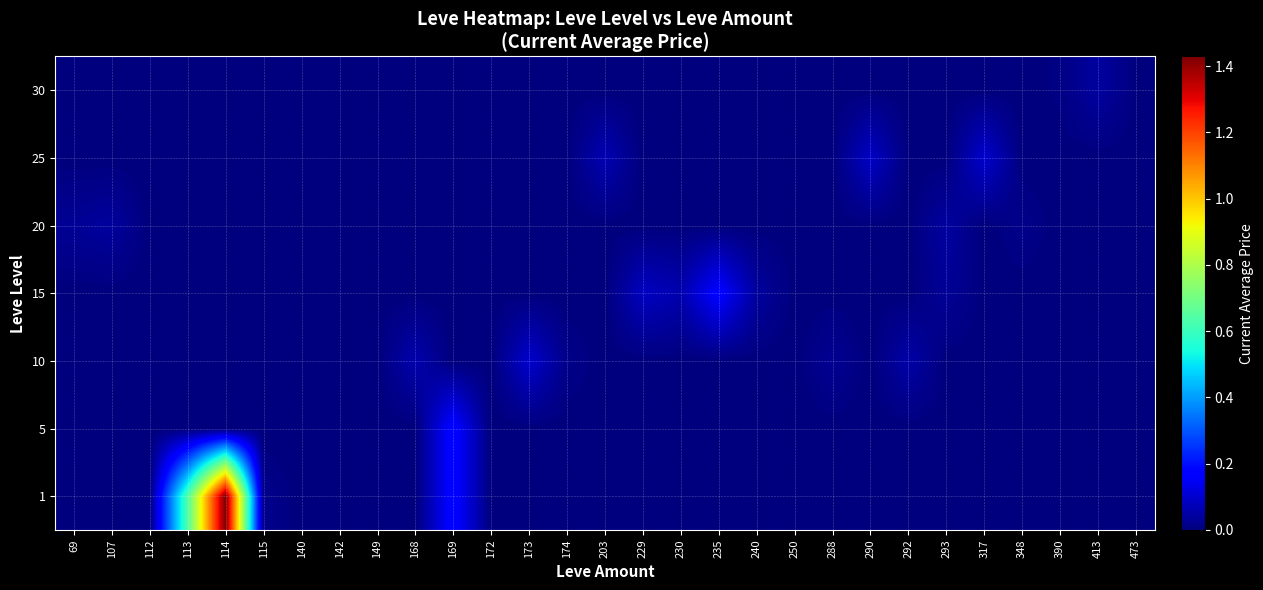

Reading left to right, list all the values displayed in this chart.

1: 69=0.0	107=0.0	112=1550.4	113=635202.2	114=1429067.0	115=17460.6	140=425.0	142=5000.0	149=0.0	168=0.0	169=183644.6	172=0.0	173=0.0	174=0.0	203=0.0	229=0.0	230=0.0	235=0.0	240=0.0	250=0.0	288=0.0	290=0.0	292=0.0	293=0.0	317=0.0	348=0.0	390=0.0	413=0.0	473=0.0
5: 69=0.0	107=0.0	112=0.0	113=0.0	114=0.0	115=0.0	140=425.0	142=5000.0	149=0.0	168=0.0	169=183644.6	172=0.0	173=0.0	174=0.0	203=0.0	229=0.0	230=0.0	235=0.0	240=0.0	250=0.0	288=0.0	290=0.0	292=0.0	293=0.0	317=0.0	348=0.0	390=0.0	413=0.0	473=0.0
10: 69=0.0	107=0.0	112=0.0	113=0.0	114=0.0	115=0.0	140=0.0	142=0.0	149=0.0	168=60503.8	169=0.0	172=0.0	173=100007.0	174=13903.0	203=0.0	229=0.0	230=0.0	235=0.0	240=0.0	250=0.0	288=27701.8	290=0.0	292=52403.3	293=0.0	317=0.0	348=0.0	390=0.0	413=0.0	473=0.0
15: 69=0.0	107=0.0	112=0.0	113=0.0	114=0.0	115=0.0	140=0.0	142=0.0	149=0.0	168=0.0	169=0.0	172=0.0	173=0.0	174=0.0	203=0.0	229=84842.3	230=60010.0	235=175008.5	240=40630.5	250=0.0	288=0.0	290=0.0	292=0.0	293=31566.0	317=0.0	348=0.0	390=0.0	413=0.0	473=0.0
20: 69=30000.0	107=40003.3	112=0.0	113=0.0	114=0.0	115=0.0	140=0.0	142=0.0	149=0.0	168=0.0	169=0.0	172=0.0	173=0.0	174=0.0	203=0.0	229=0.0	230=0.0	235=0.0	240=0.0	250=0.0	288=0.0	290=1811.0	292=0.0	293=43550.9	317=0.0	348=15603.6	390=0.0	413=0.0	473=0.0
25: 69=0.0	107=0.0	112=0.0	113=0.0	114=0.0	115=0.0	140=0.0	142=0.0	149=0.0	168=0.0	169=0.0	172=0.0	173=0.0	174=0.0	203=66827.8	229=0.0	230=0.0	235=0.0	240=0.0	250=5000.0	288=0.0	290=90029.0	292=0.0	293=0.0	317=100029.0	348=0.0	390=0.0	413=0.0	473=0.0
30: 69=0.0	107=0.0	112=0.0	113=0.0	114=0.0	115=0.0	140=0.0	142=0.0	149=0.0	168=0.0	169=0.0	172=0.0	173=0.0	174=0.0	203=0.0	229=0.0	230=0.0	235=0.0	240=0.0	250=0.0	288=0.0	290=0.0	292=0.0	293=0.0	317=0.0	348=0.0	390=8024.0	413=43019.6	473=2726.5